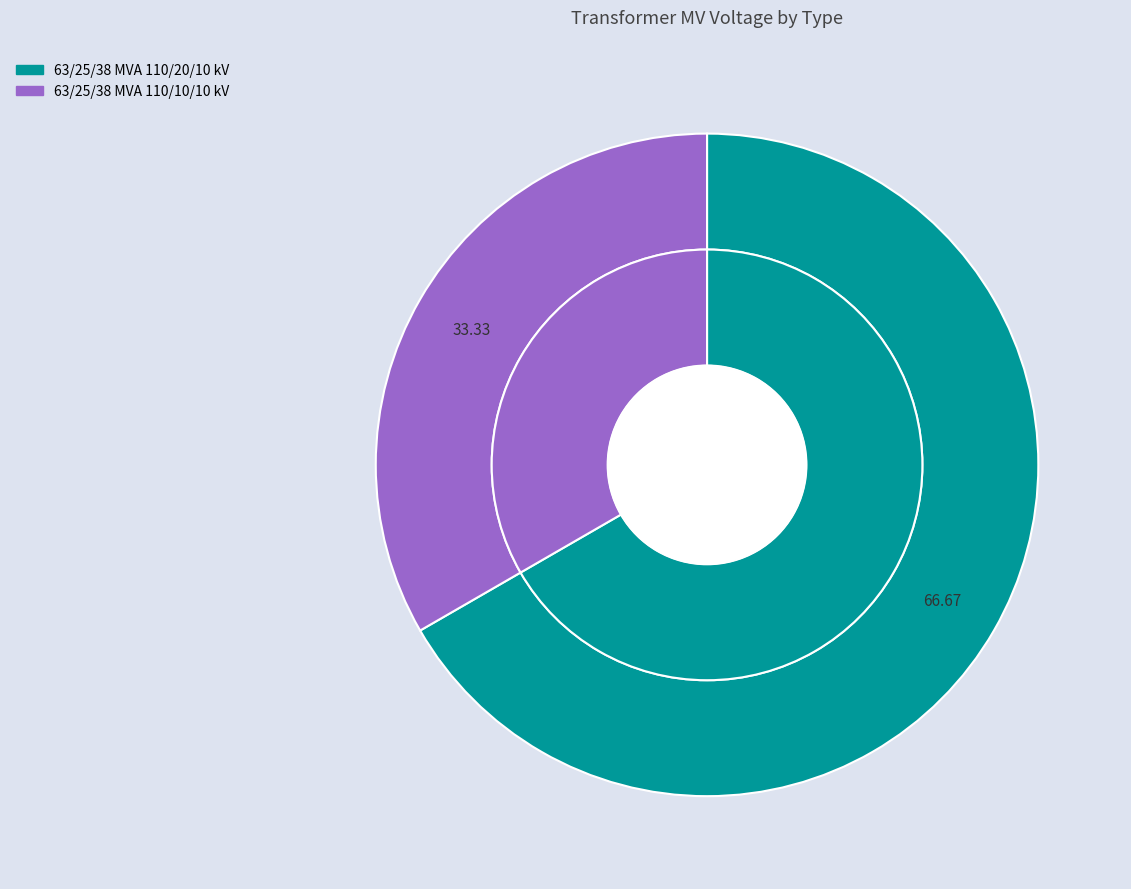

To the nearest percent, what is the average slice percentage?

50%